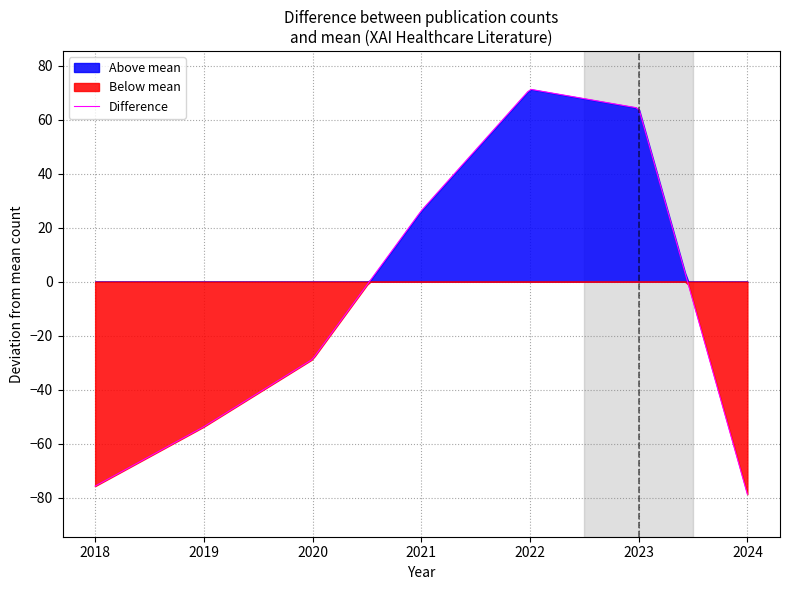

What is the average value of the positive_diff series?

49